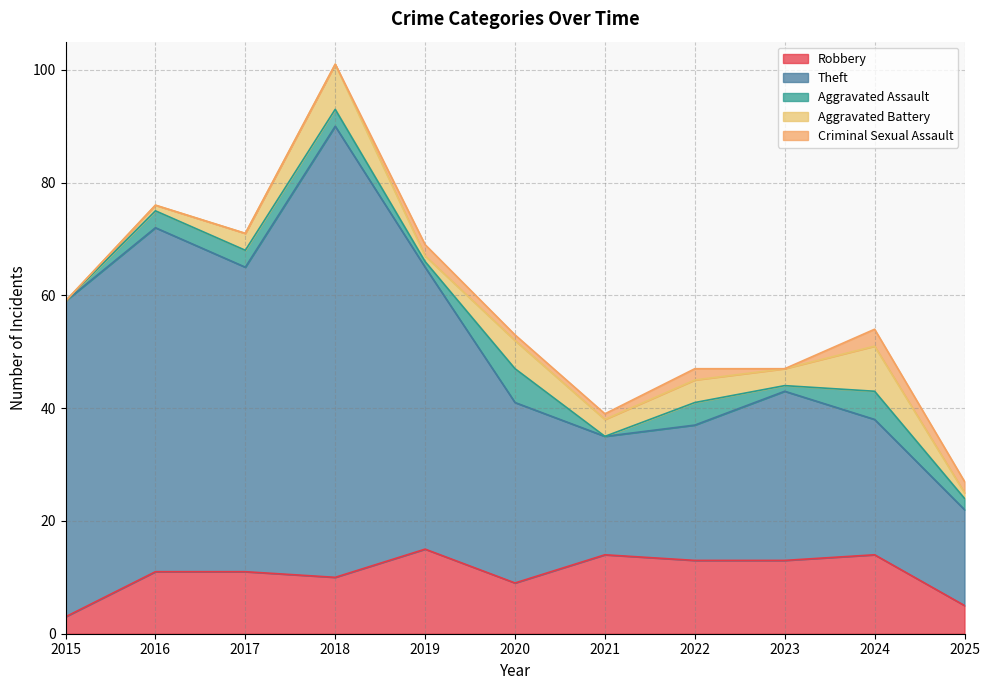

At 2025, list the series in order from largest to smallest.

Theft, Robbery, Aggravated Assault, Criminal Sexual Assault, Aggravated Battery